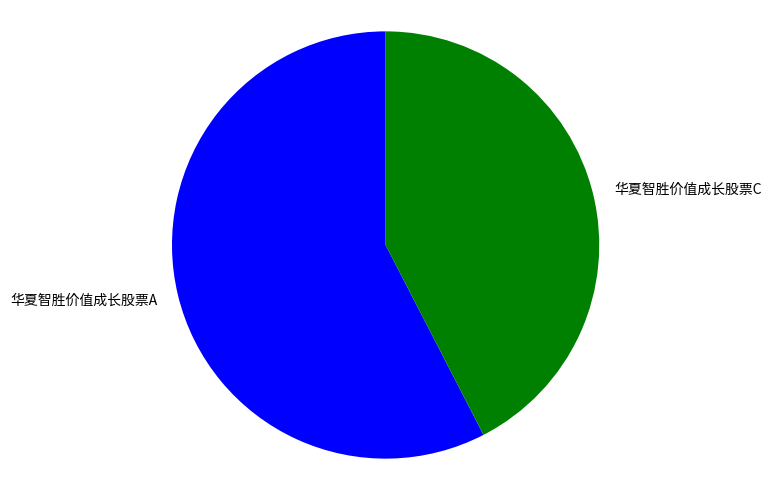

Does 华夏智胜价值成长股票C represent more than half of the total?

No